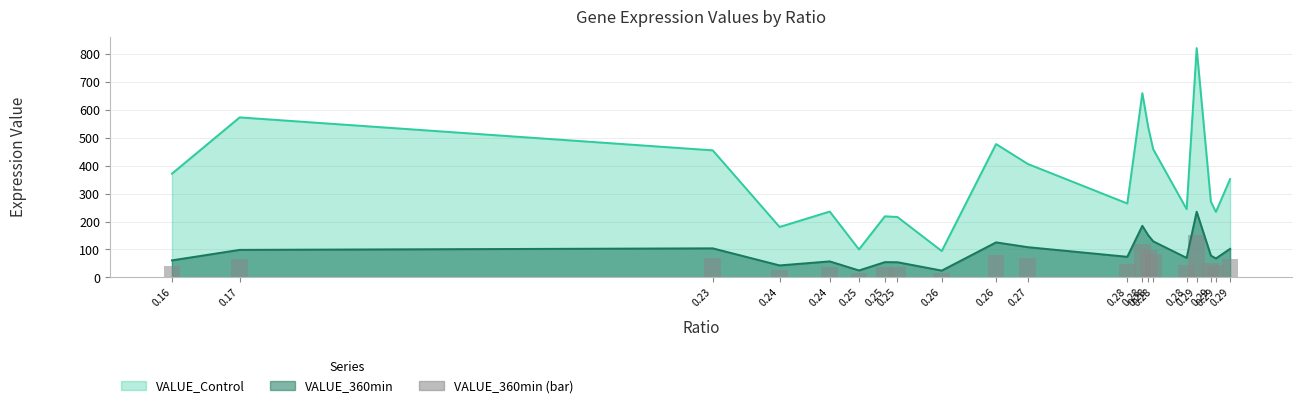

List the labels in order of value, smallest first.

0.26, 0.25, 0.24, 0.25, 0.25, 0.24, 0.16, 0.29, 0.28, 0.28, 0.29, 0.17, 0.29, 0.23, 0.27, 0.26, 0.28, 0.28, 0.28, 0.29